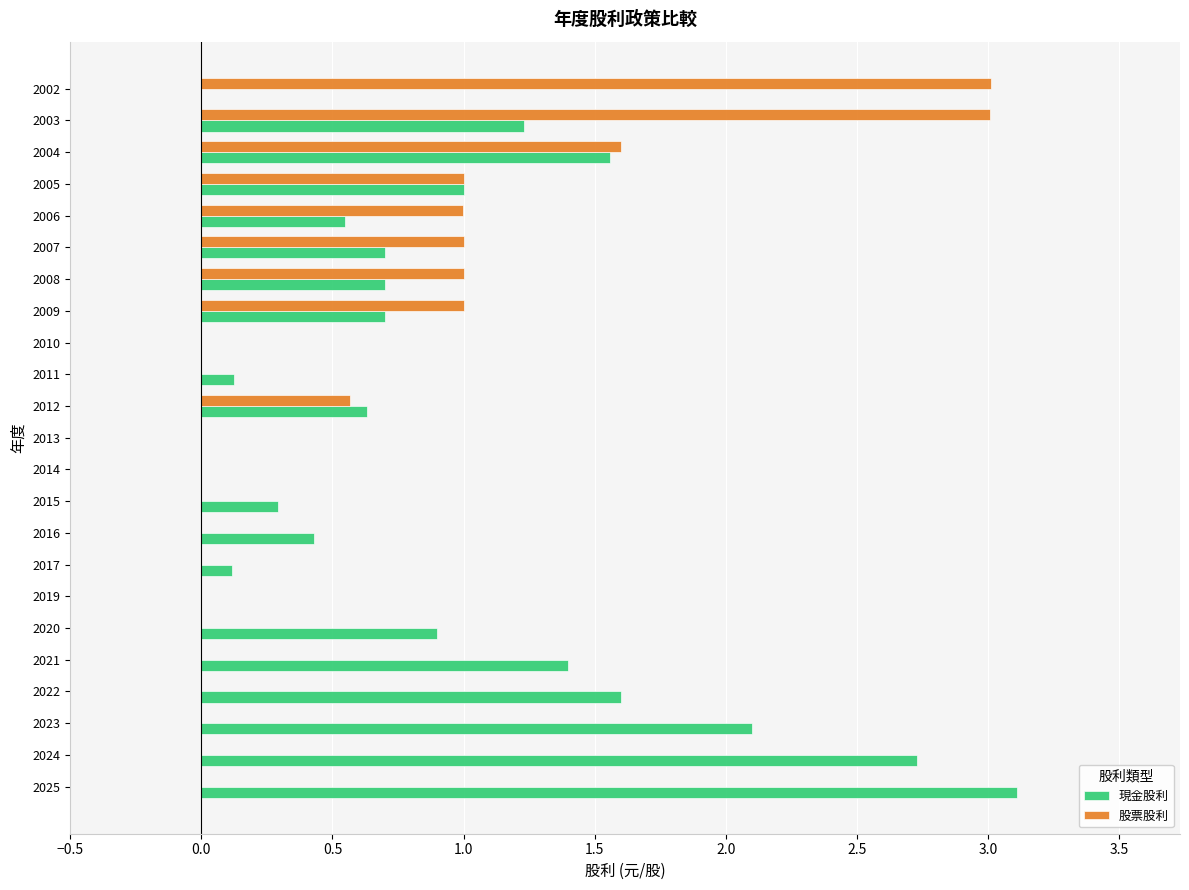

What is the sum of all 股票股利 values?

13.2